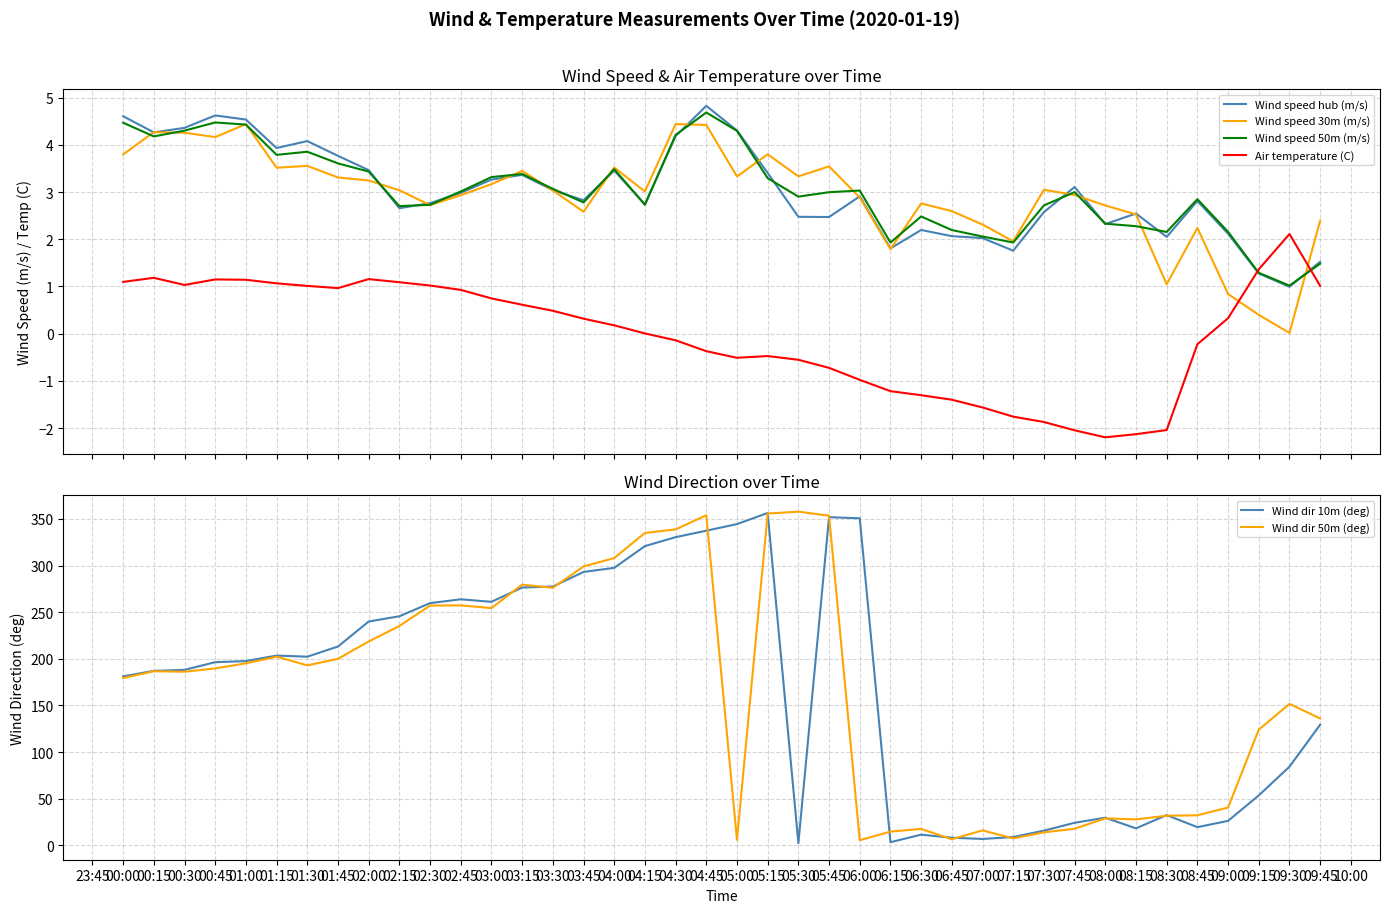

True or false: Wind speed hub (m/s) and Wind dir 50m (deg) cross at least once.

False